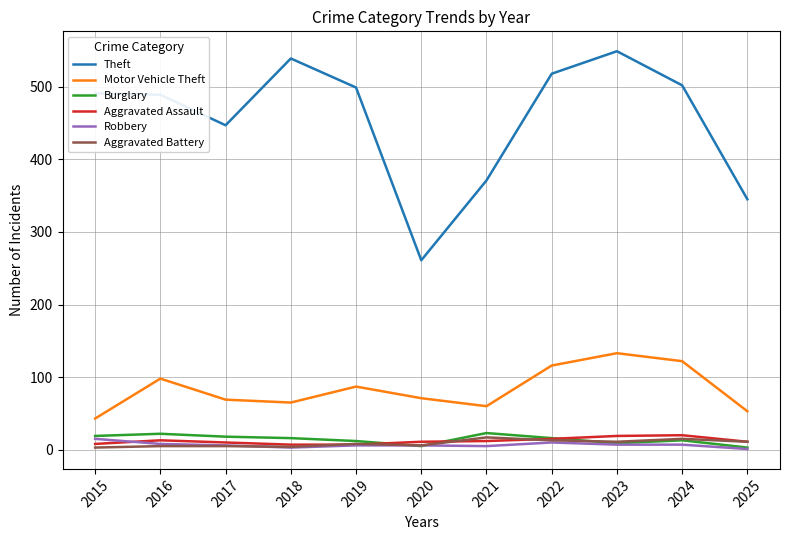

What is the total value across all series at 2018?

634